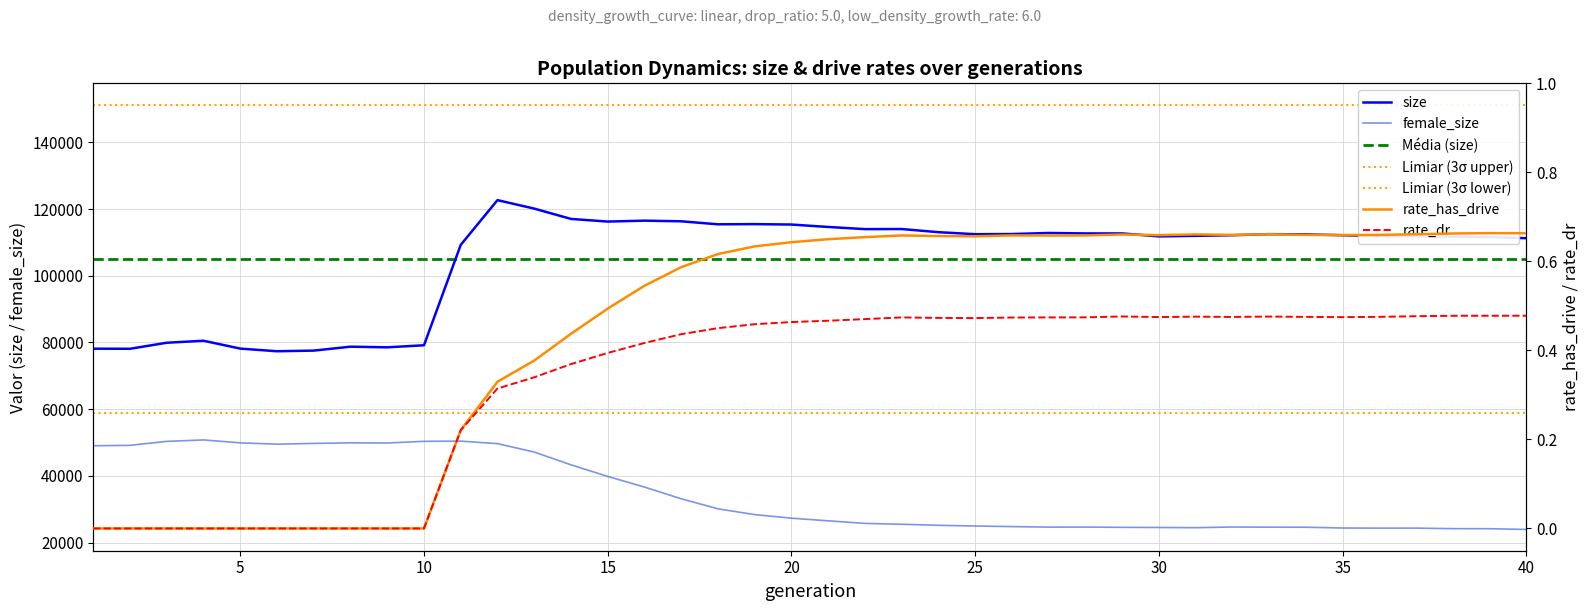

How many lines are shown in the chart?

4